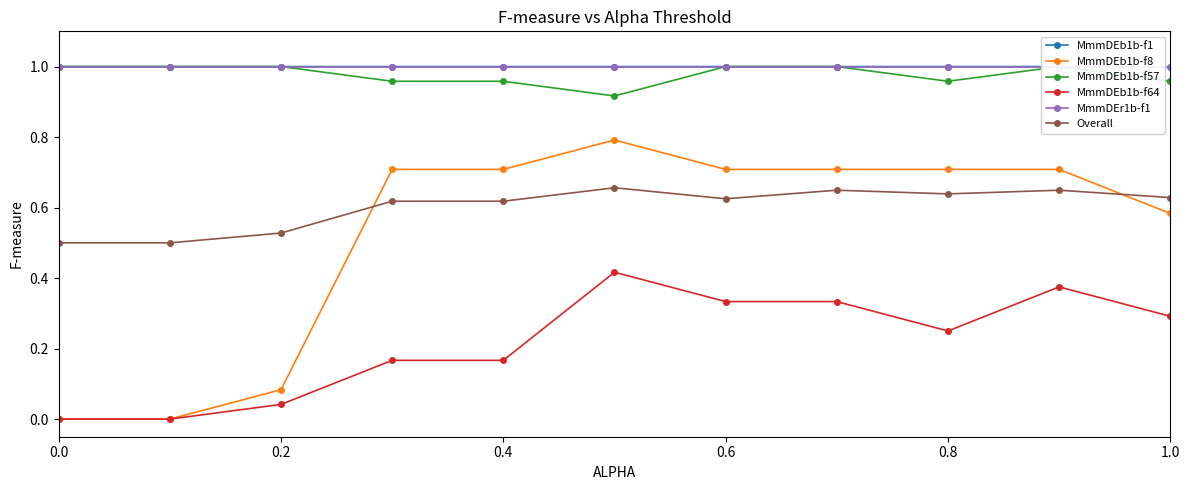

How many lines are shown in the chart?

6